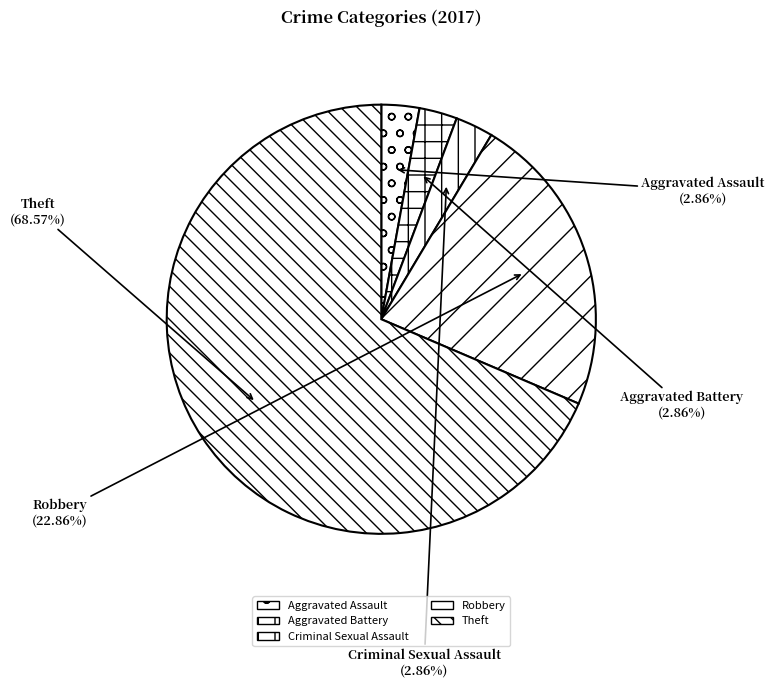

Which has a higher value, Aggravated Battery or Theft?

Theft